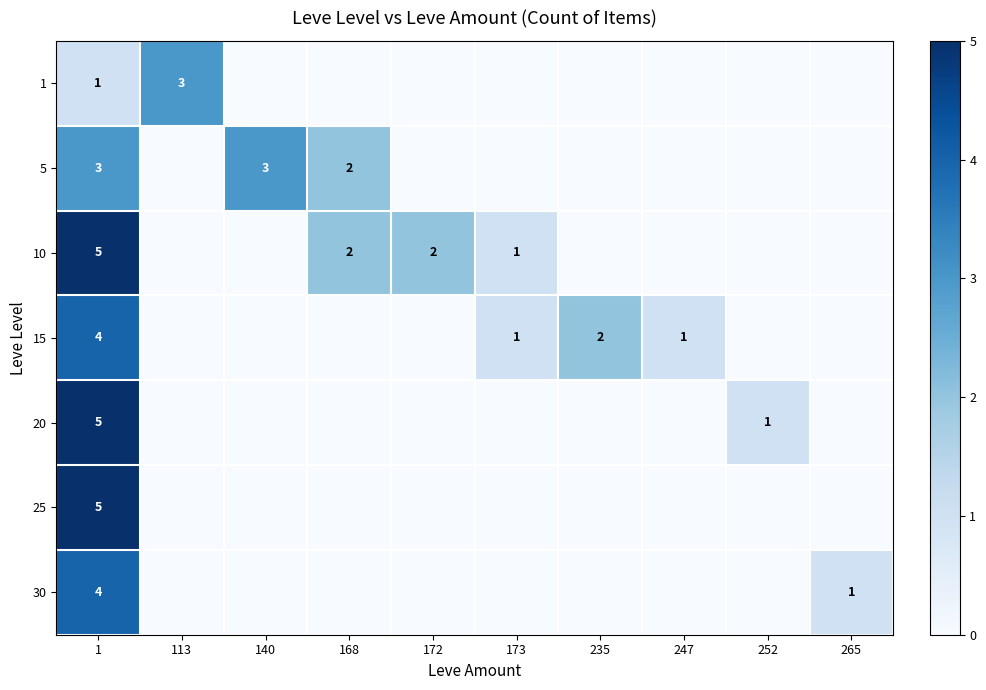

The 5 series shows 3 at 168. True or false?

False